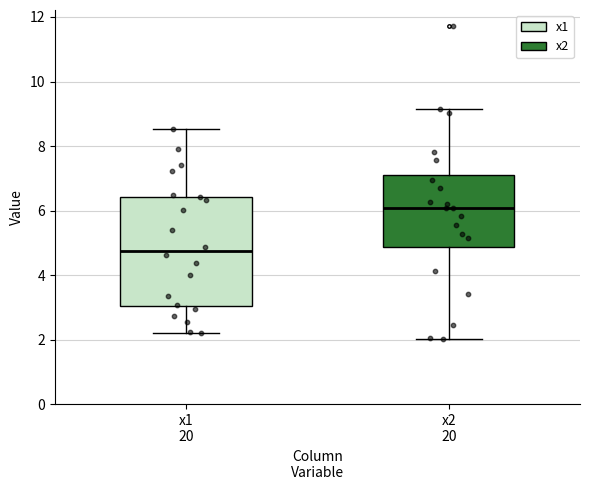

Reading left to right, read every box against the y-axis: the position of its median line, the range the box covers, and the ends of its whiskers. The values are not printed on the chart, so give them approximately, as read against the axis.

x1 20: median 4.8, box 3.0 to 6.4, whiskers 2.2 to 8.6
x2 20: median 6.0, box 4.8 to 7.2, whiskers 2.0 to 9.2